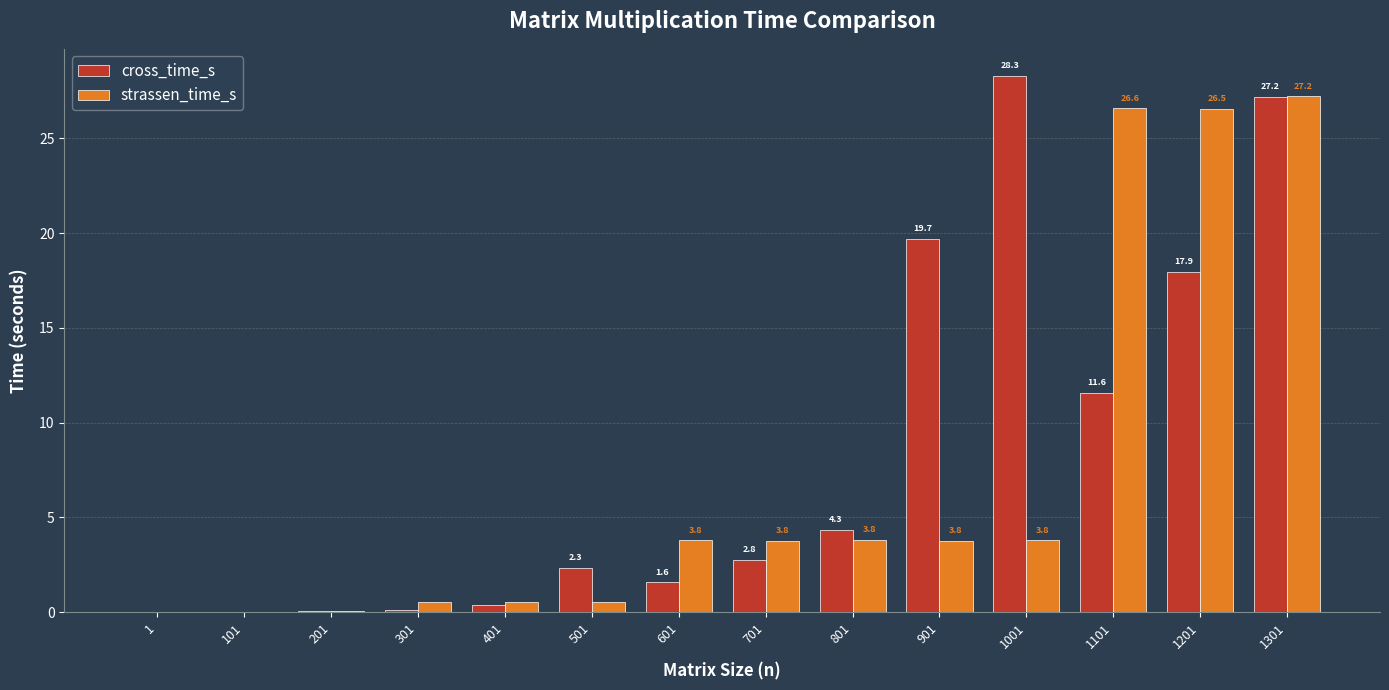

Is the value of cross_time_s at 1001 greater than the value of strassen_time_s at 1?

Yes